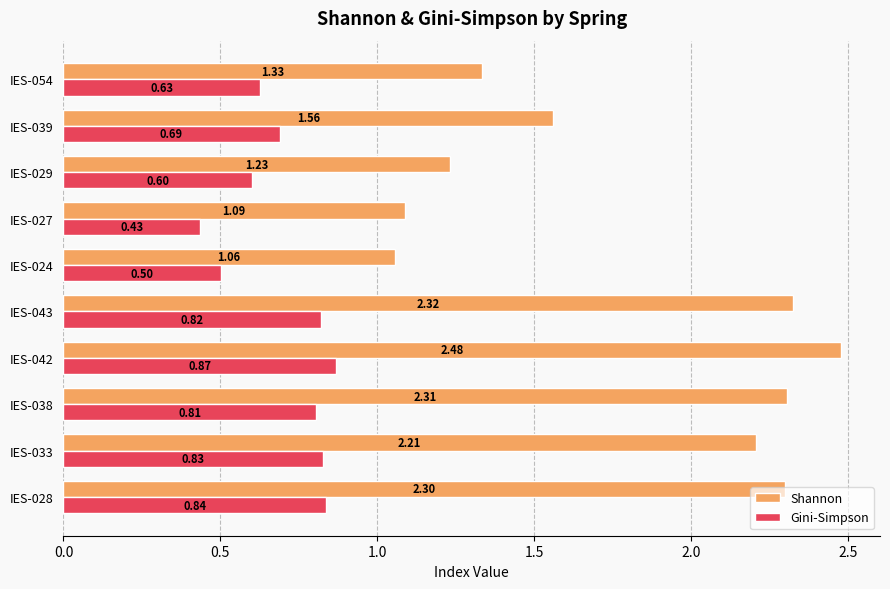

What is the difference between the maximum and second lowest values in the Shannon series?

1.4